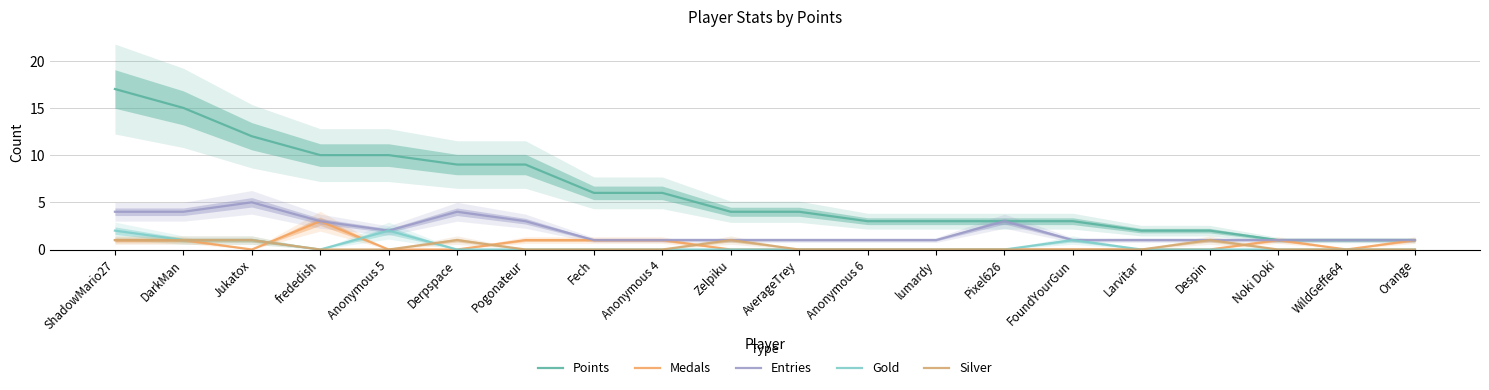

At which label does Silver reach its minimum?

frededish